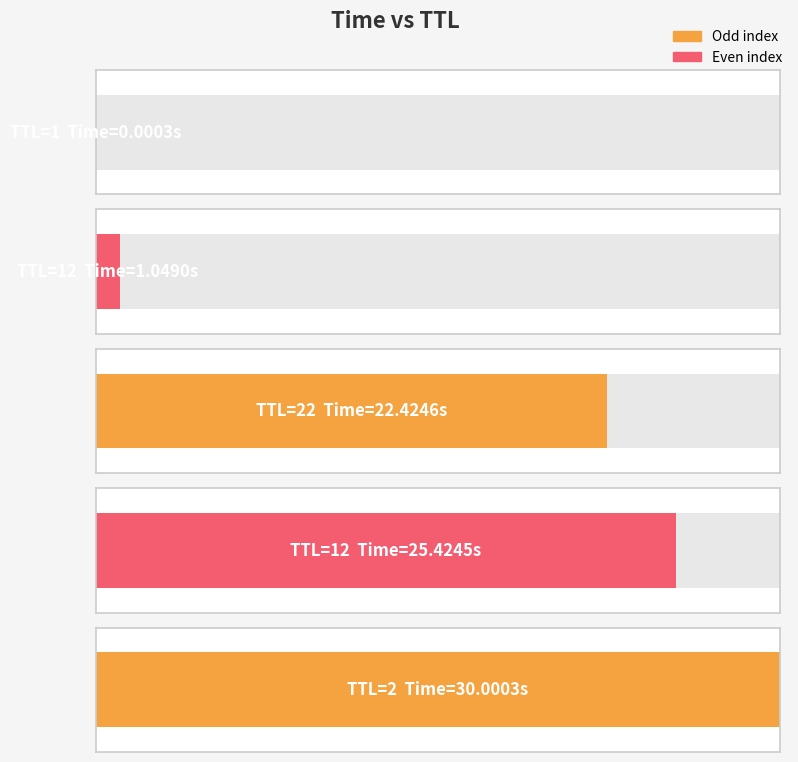

Are the bars grouped side by side (vs. stacked)?

No